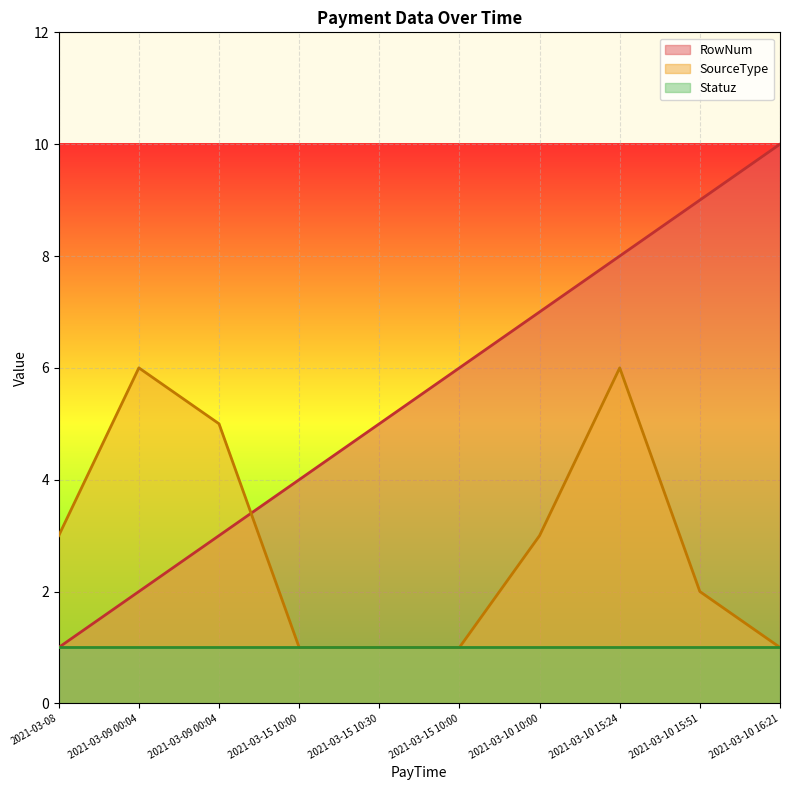

How many intersections are there between RowNum and SourceType?

1